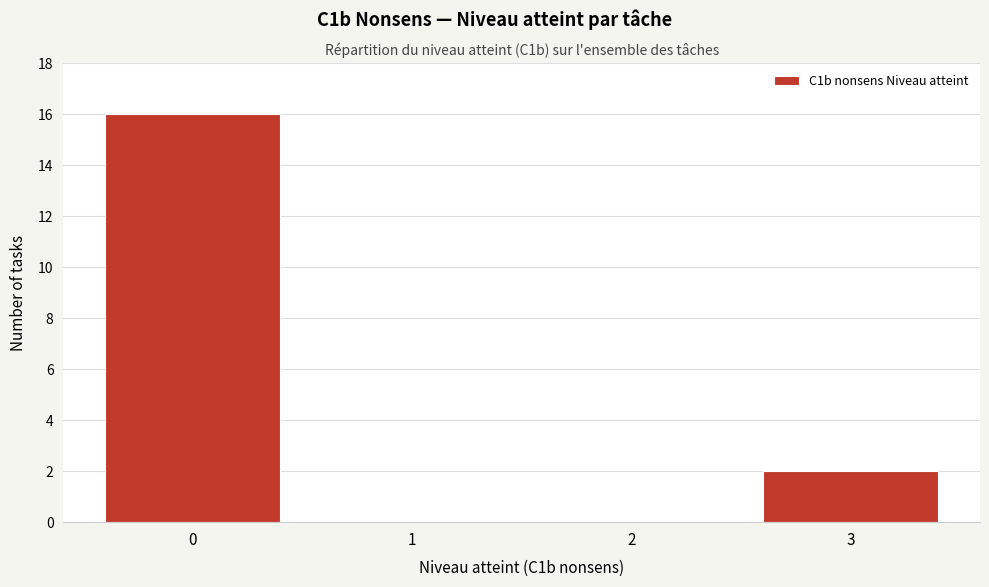

Reading left to right, transcribe all the data shown in this chart.

0=16	1=0	2=0	3=2